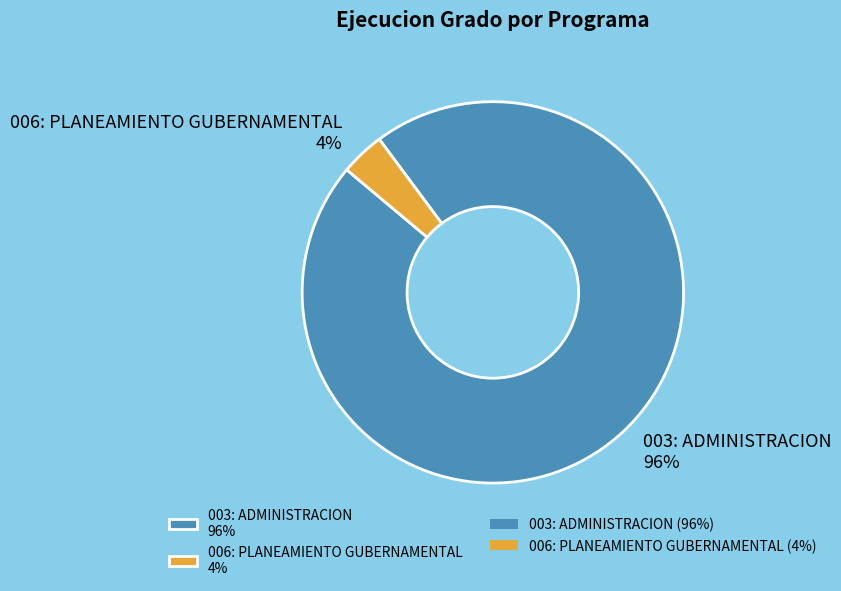

The 006: PLANEAMIENTO GUBERNAMENTAL slice represents 4% of the pie. True or false?

True